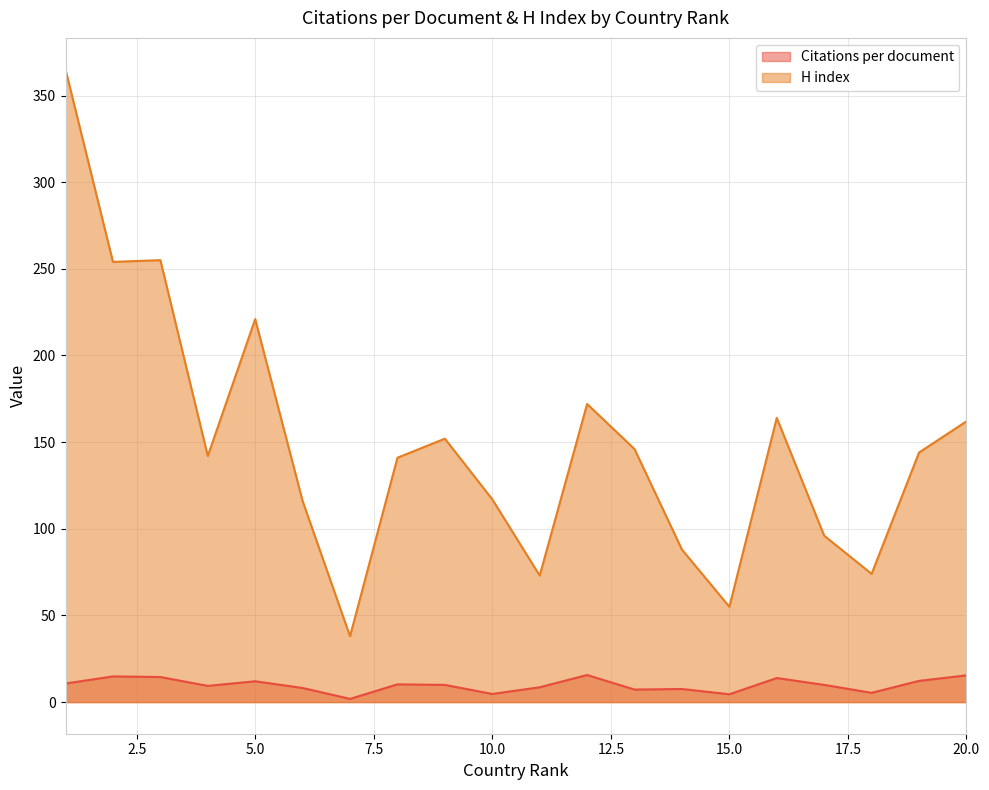

How many interior local valleys does the Citations per document series have?

6